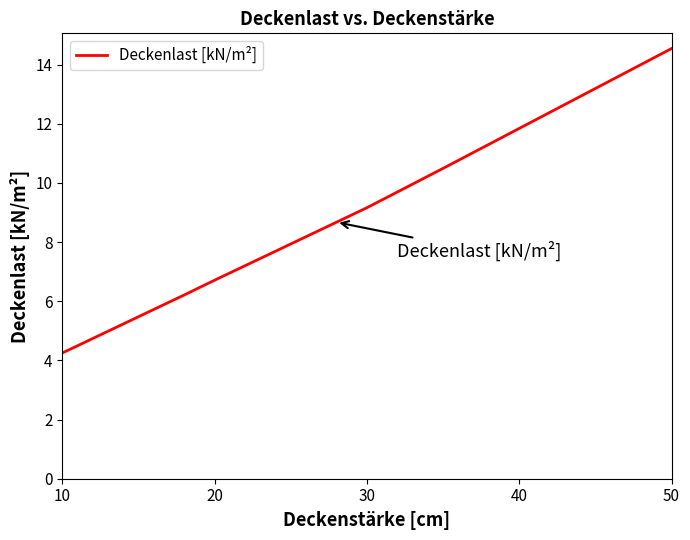

What is the difference between the maximum and minimum values?

10.3